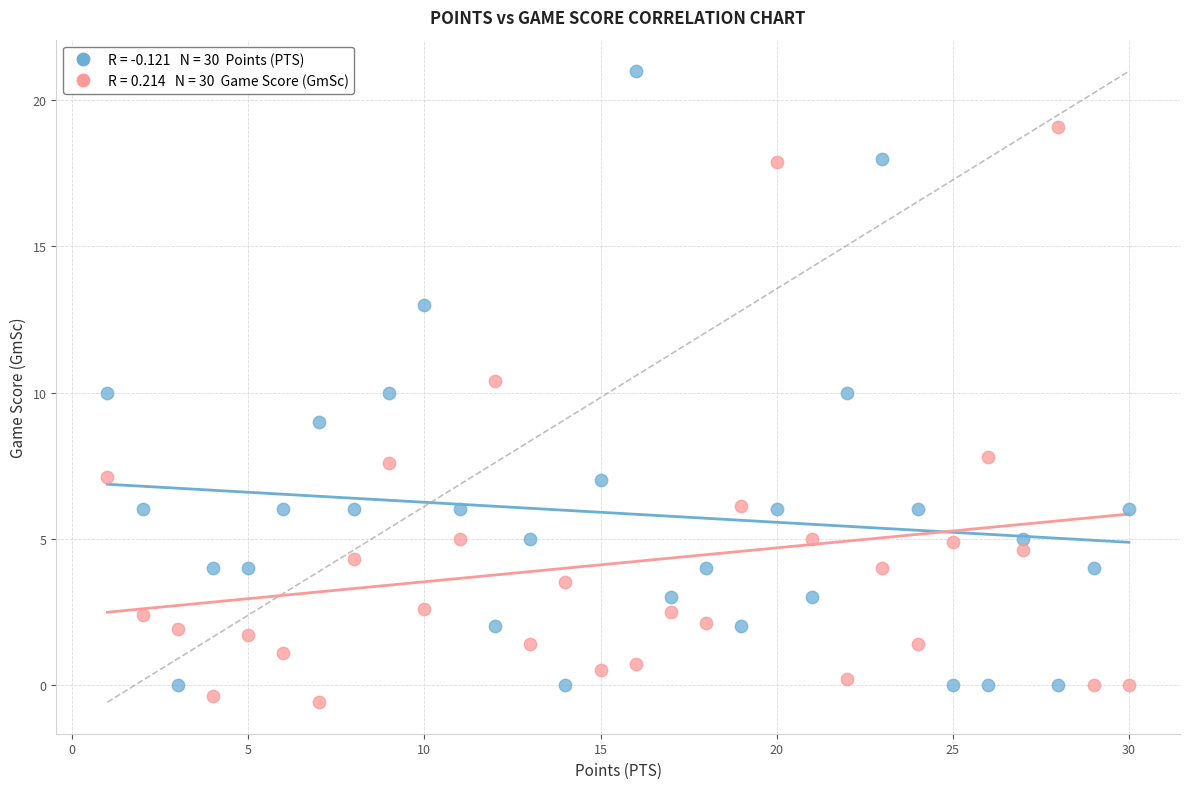

Across all data points, what is the range of X values (max minus min)?

29.0